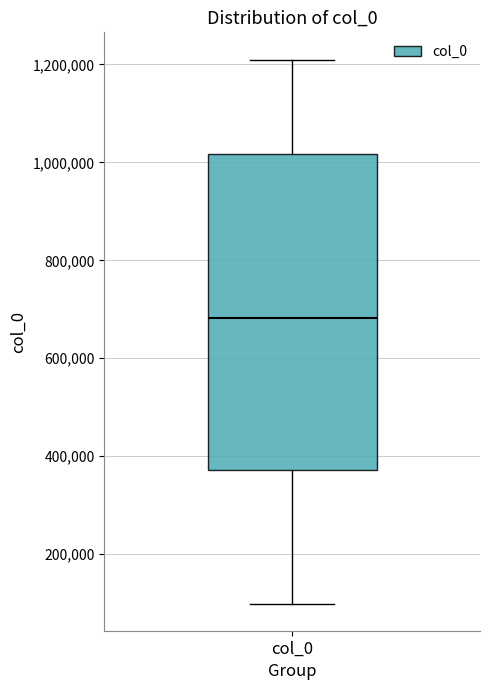

Where does the median line of the box for col_0 sit on the y-axis? The values are not printed on the chart, so give them approximately, as read against the axis.

680000